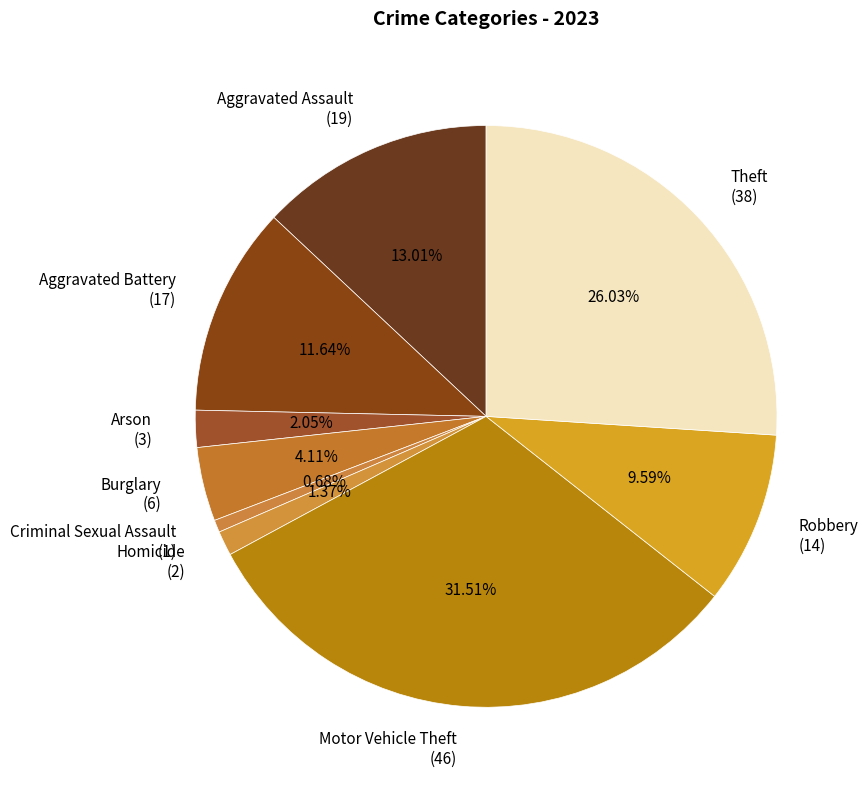

Which has a higher value, Motor Vehicle Theft (46) or Criminal Sexual Assault (1)?

Motor Vehicle Theft (46)